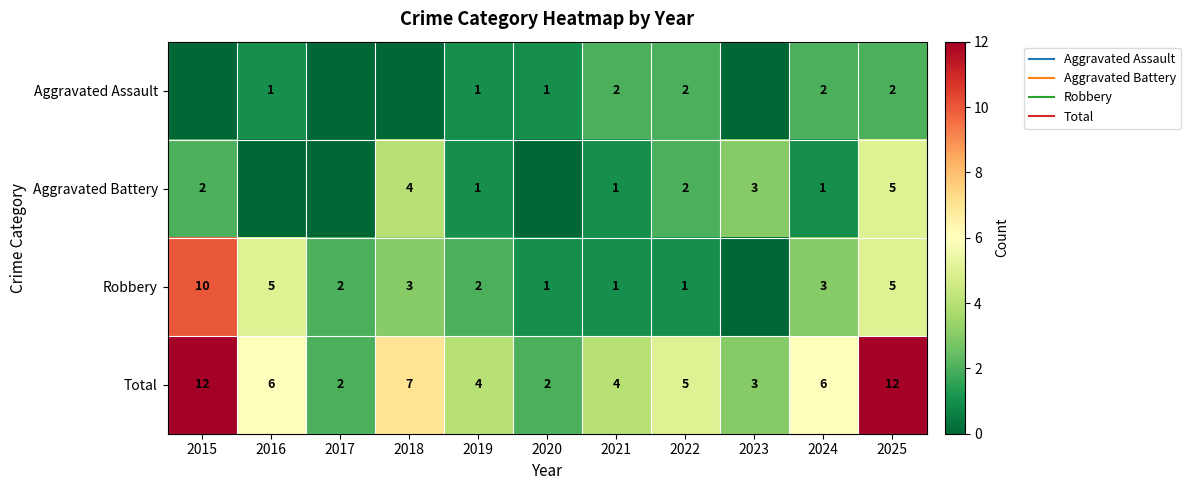

What is the maximum value shown in the chart?

12